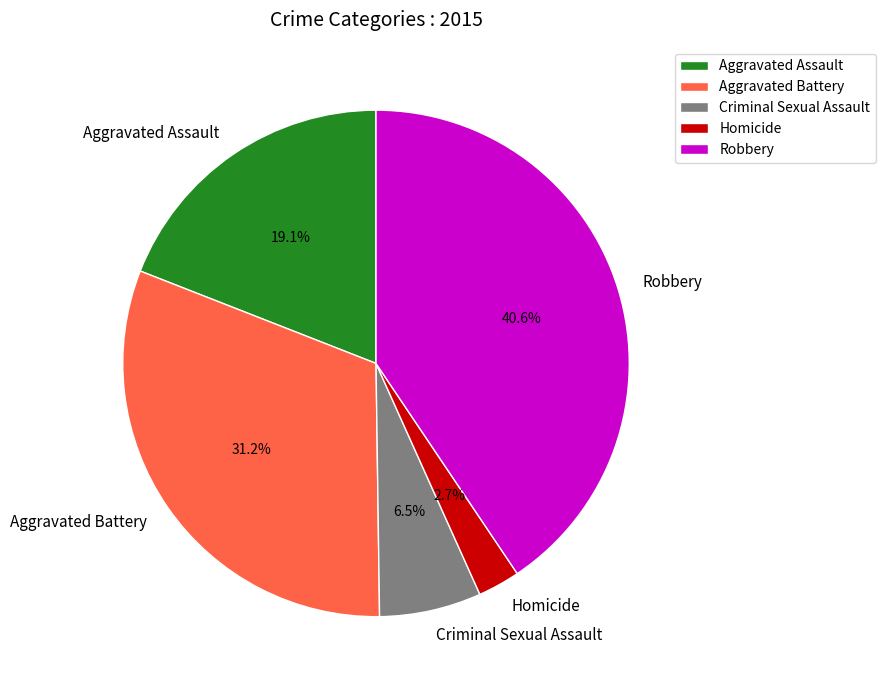

How many segments does this pie chart have?

5